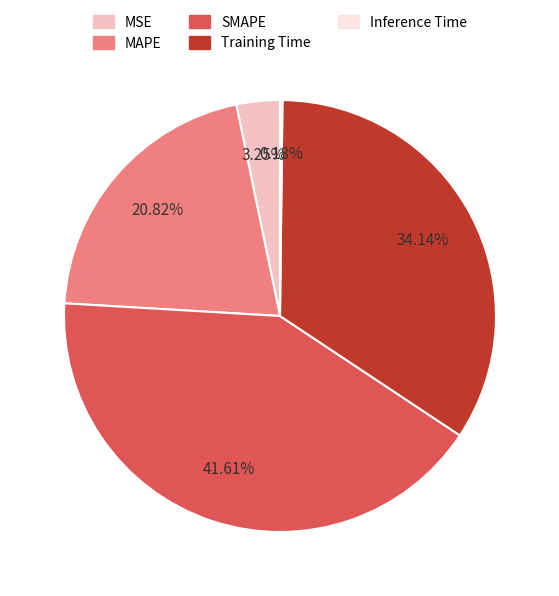

What percentage is the Training Time slice, to the nearest percent?

34%